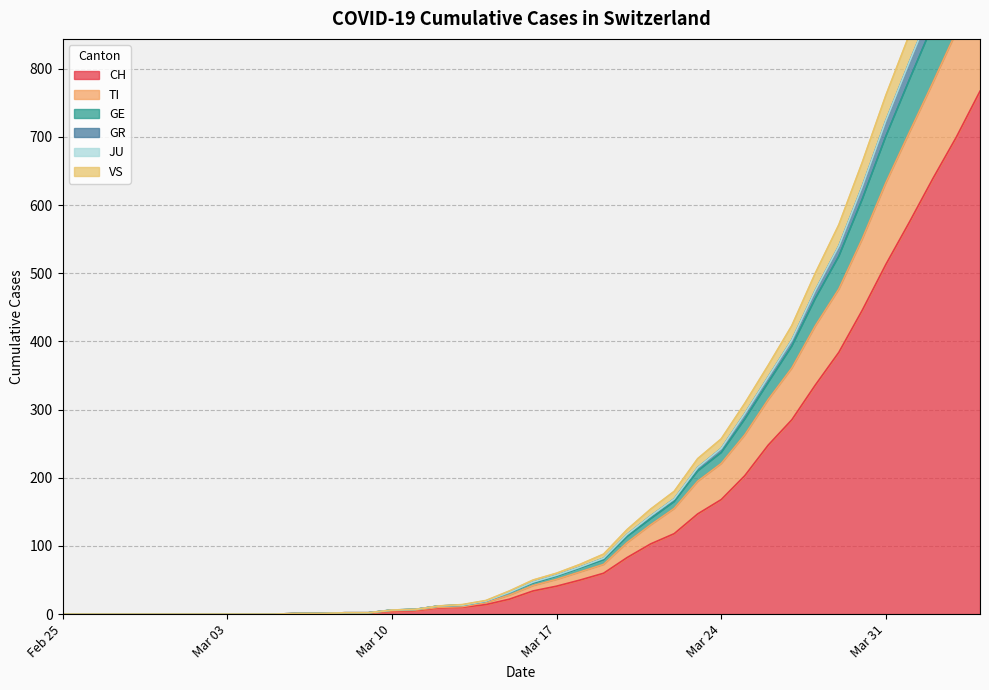

How many lines are shown in the chart?

6